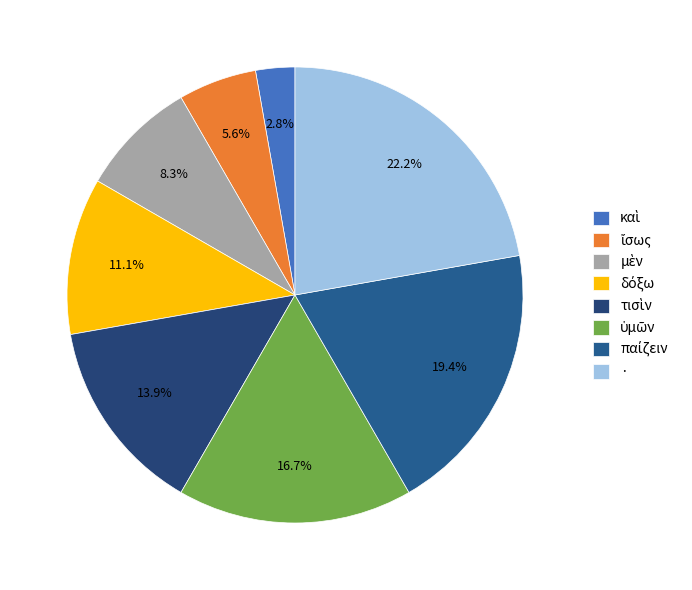

The παίζειν slice represents 11% of the pie. True or false?

False